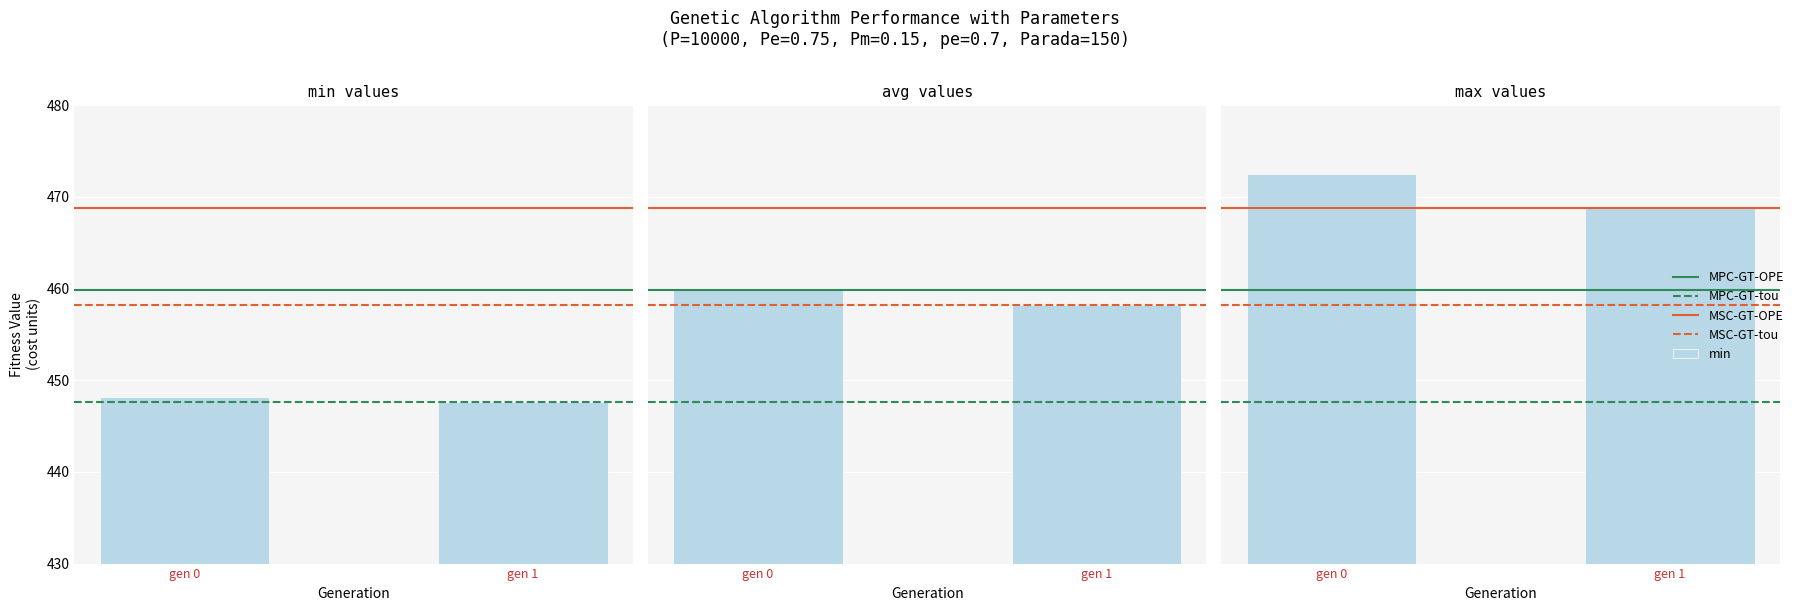

Where does the max series first go above 472?

gen 0